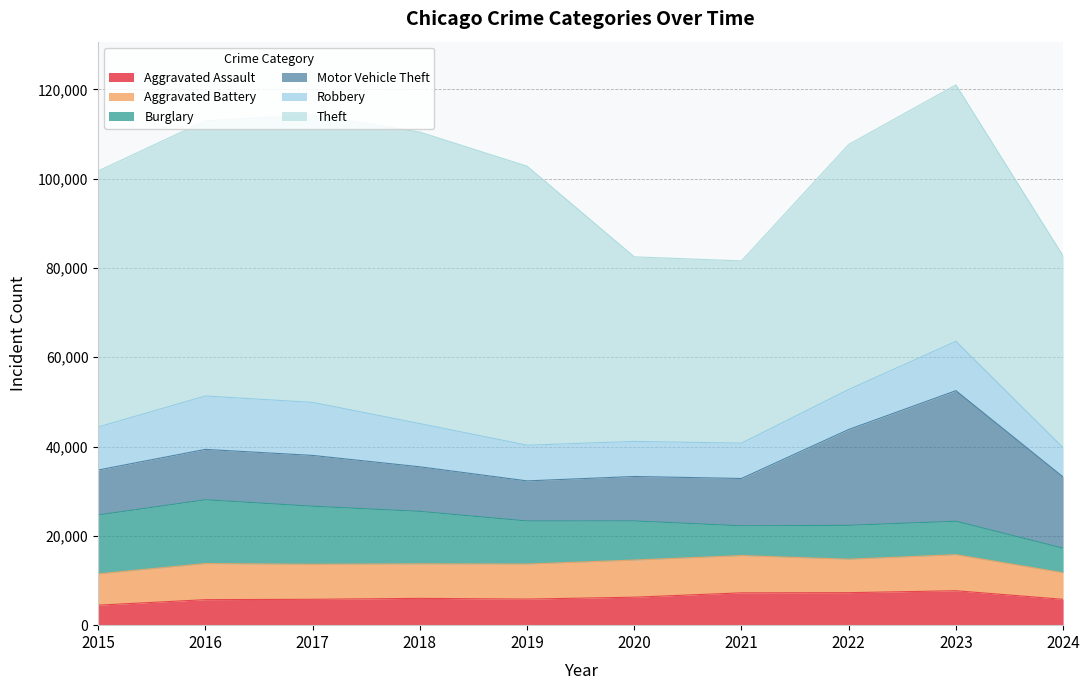

At which label does Burglary reach its minimum?

2024